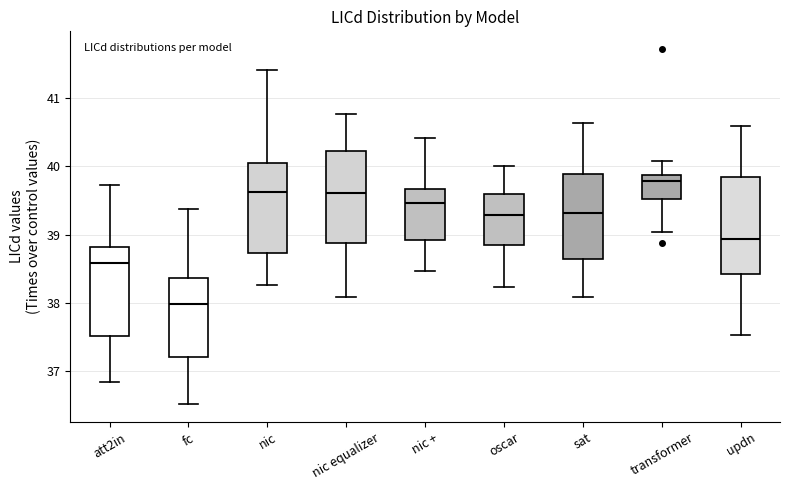

Which box has the highest median line?

transformer